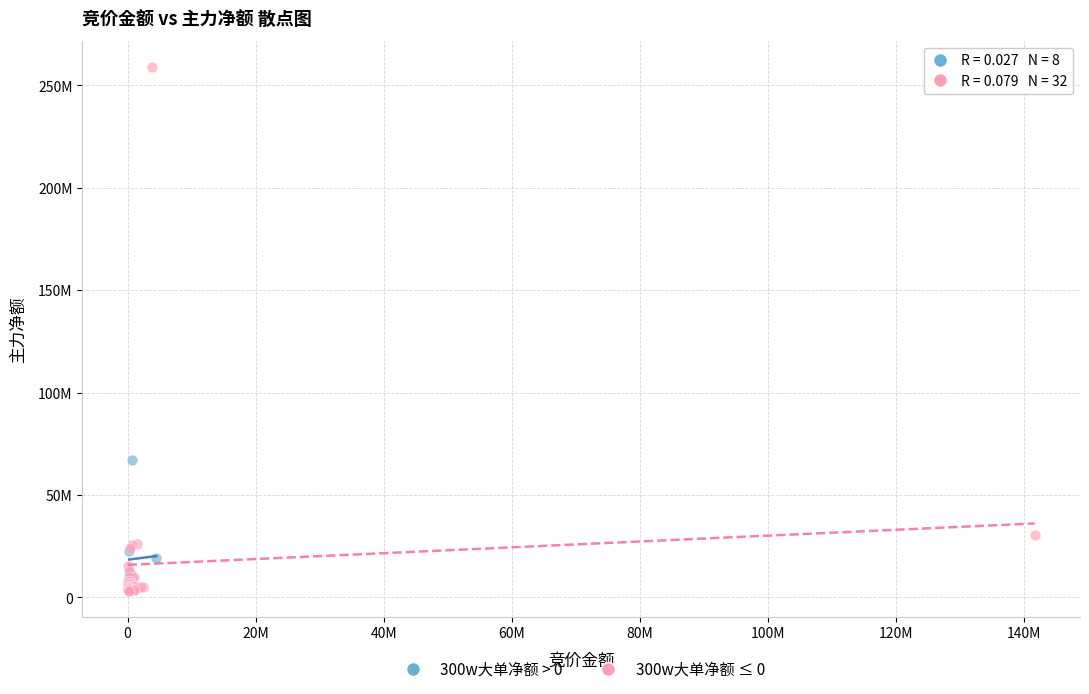

Which series contains the highest Y value?

300w大单净额 ≤ 0